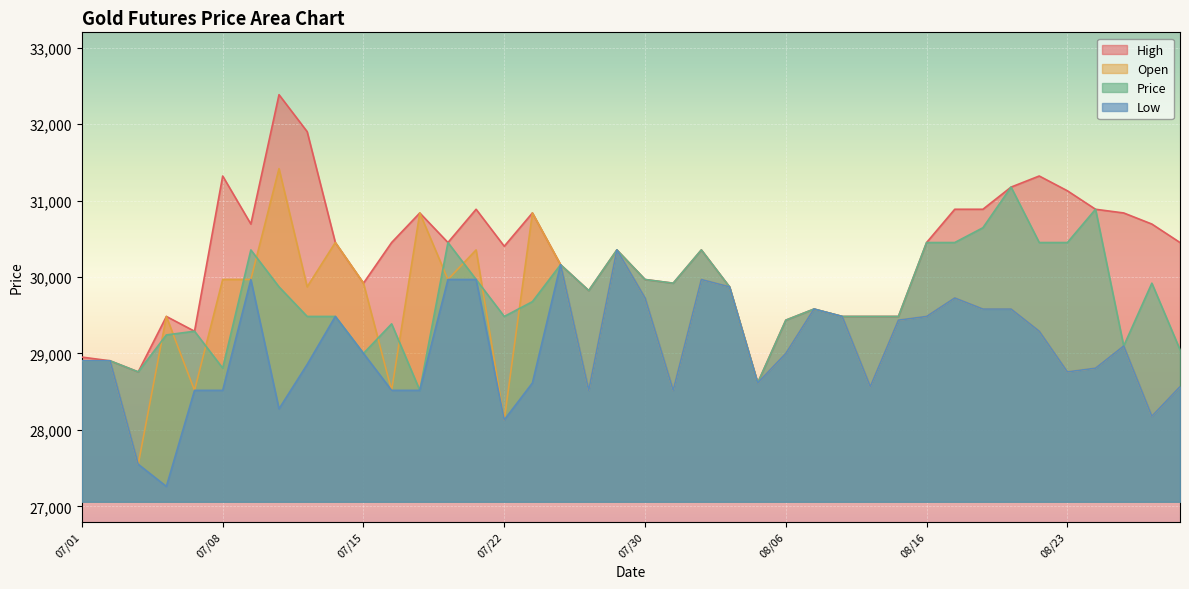

Which label corresponds to the largest value in the chart?

07/12